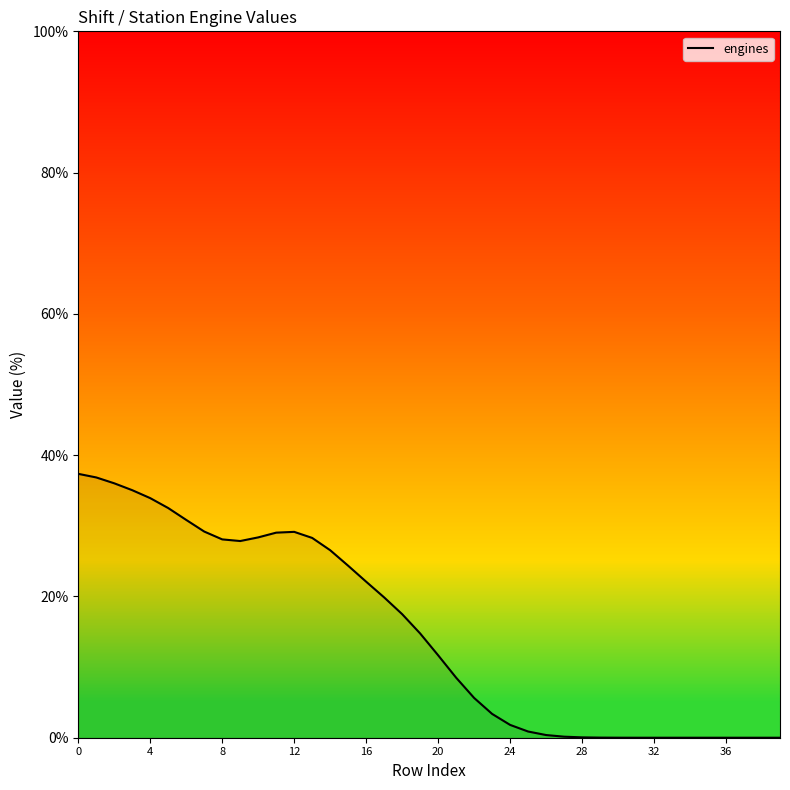

What is the difference between the second highest and minimum values?

36.8